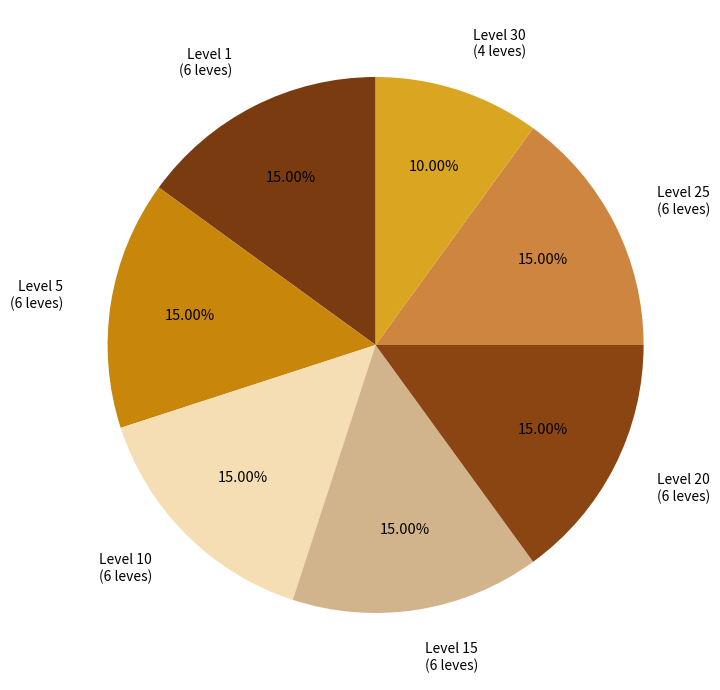

Which category has the smallest portion of the pie?

Level 30 (4 leves)